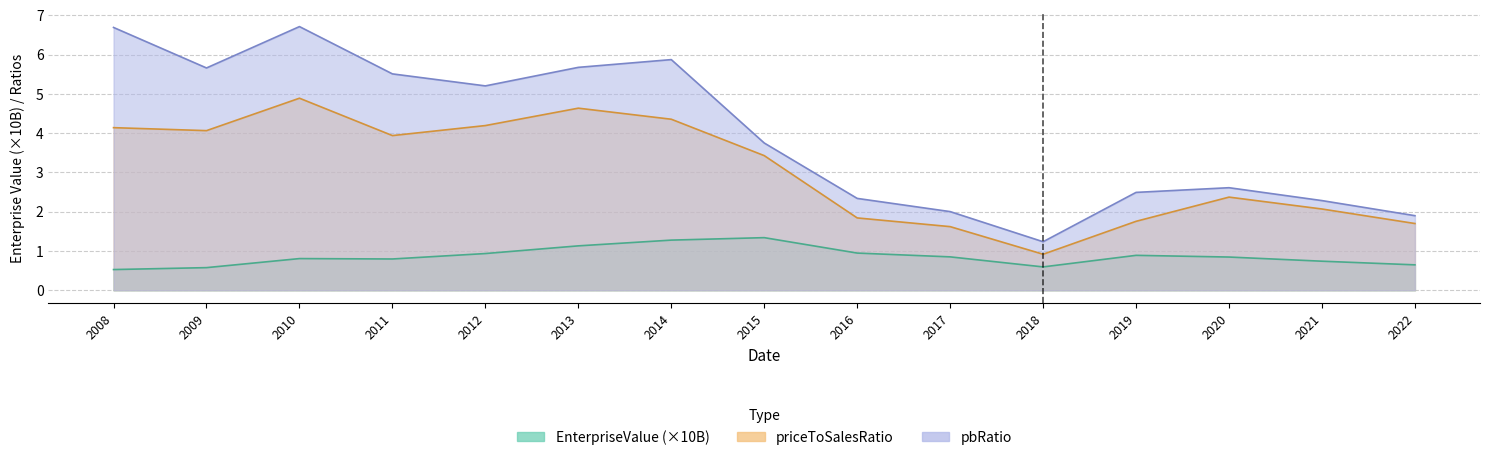

What is the maximum value shown in the chart?

6.7